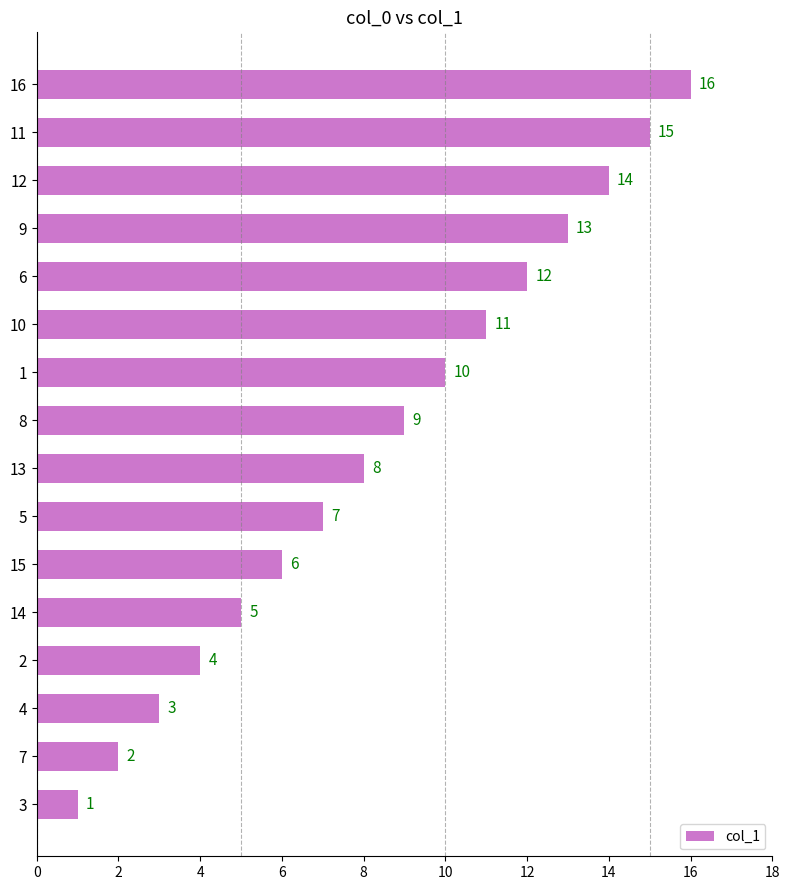

Which has a higher value, 3 or 12?

12